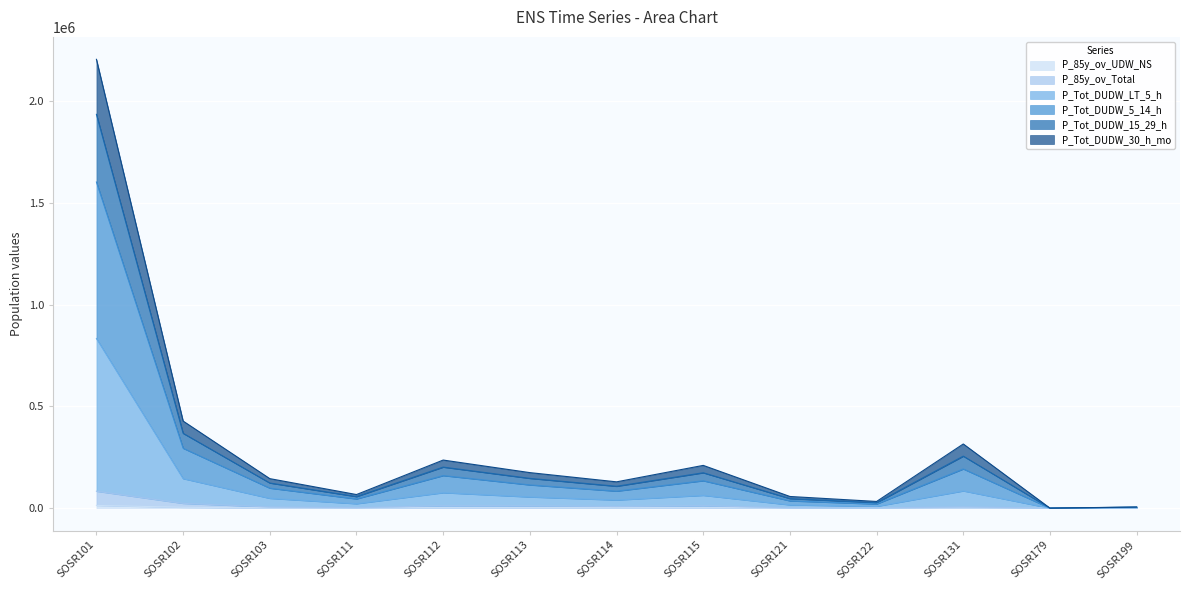

Count the number of categories in the chart.

13